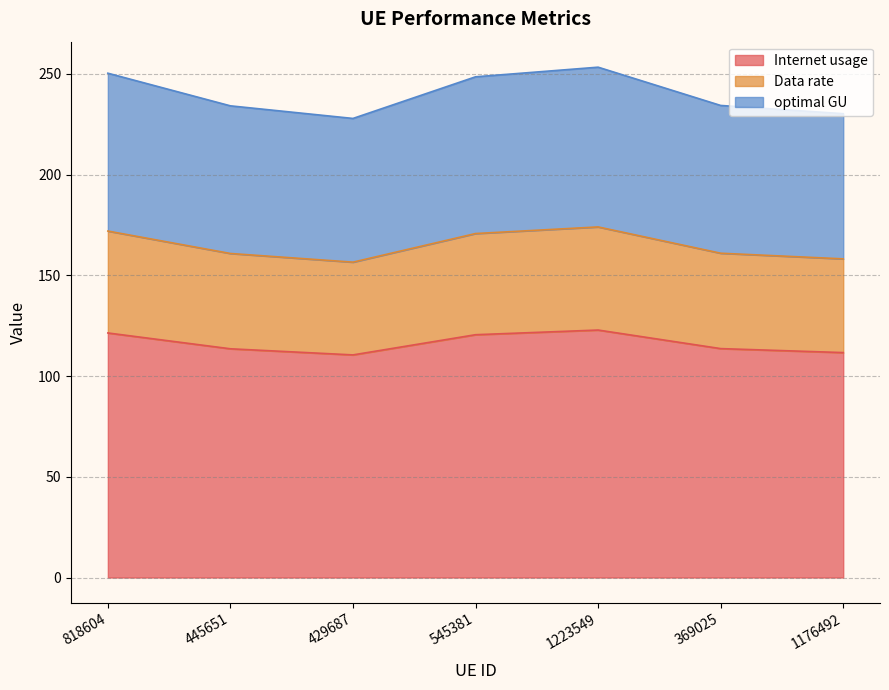

How many values in the optimal GU series exceed 234?

5